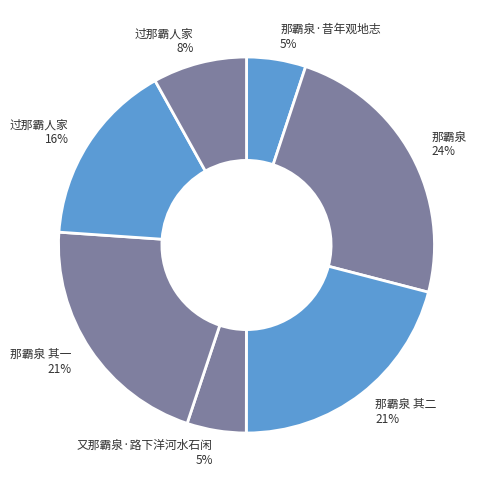

True or false: 又那霸泉·路下洋河水石闲 5% accounts for 5% of the total.

True